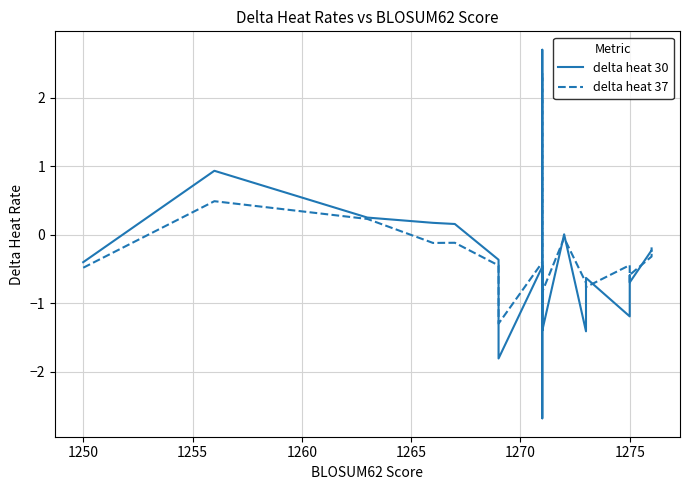

How many values in the delta heat 30 series are below 0?

13